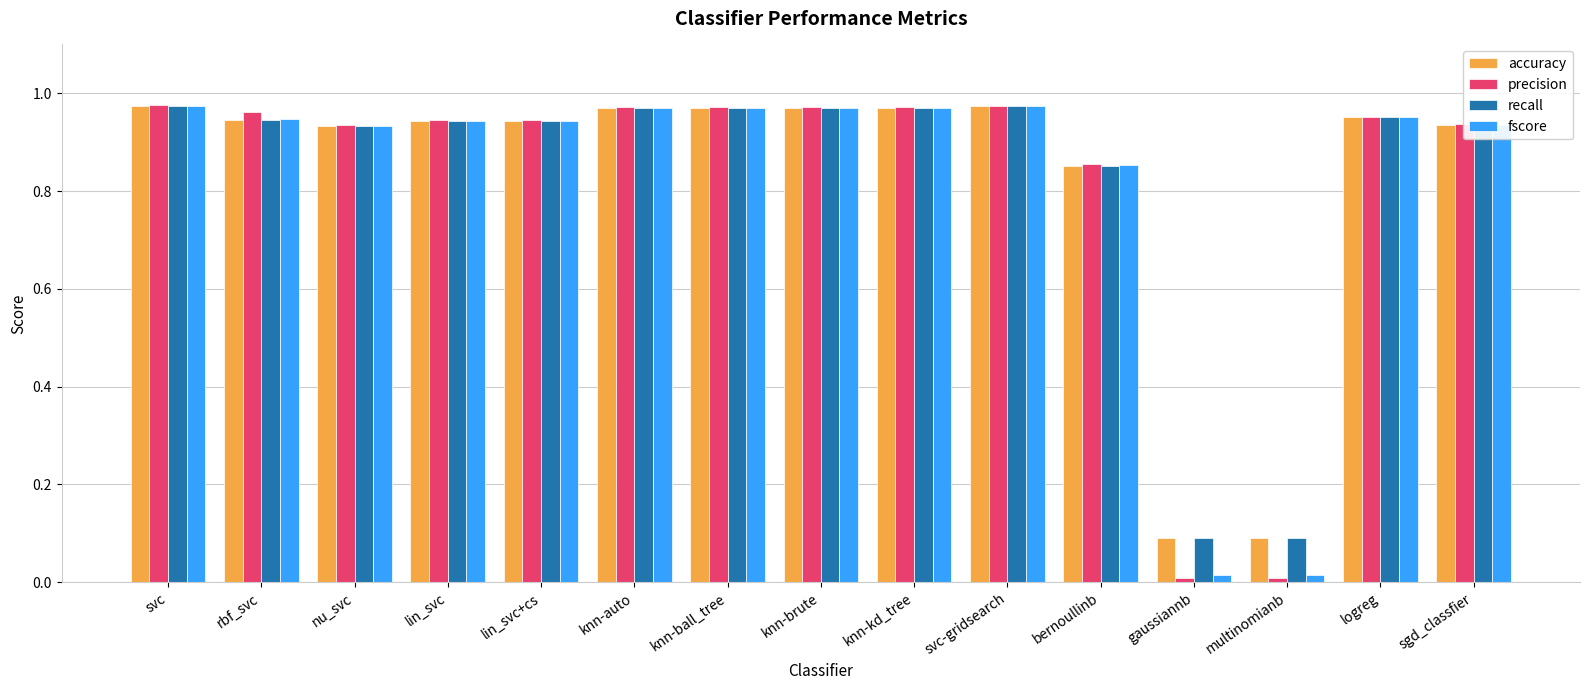

What is the sum of all fscore values?

12.4